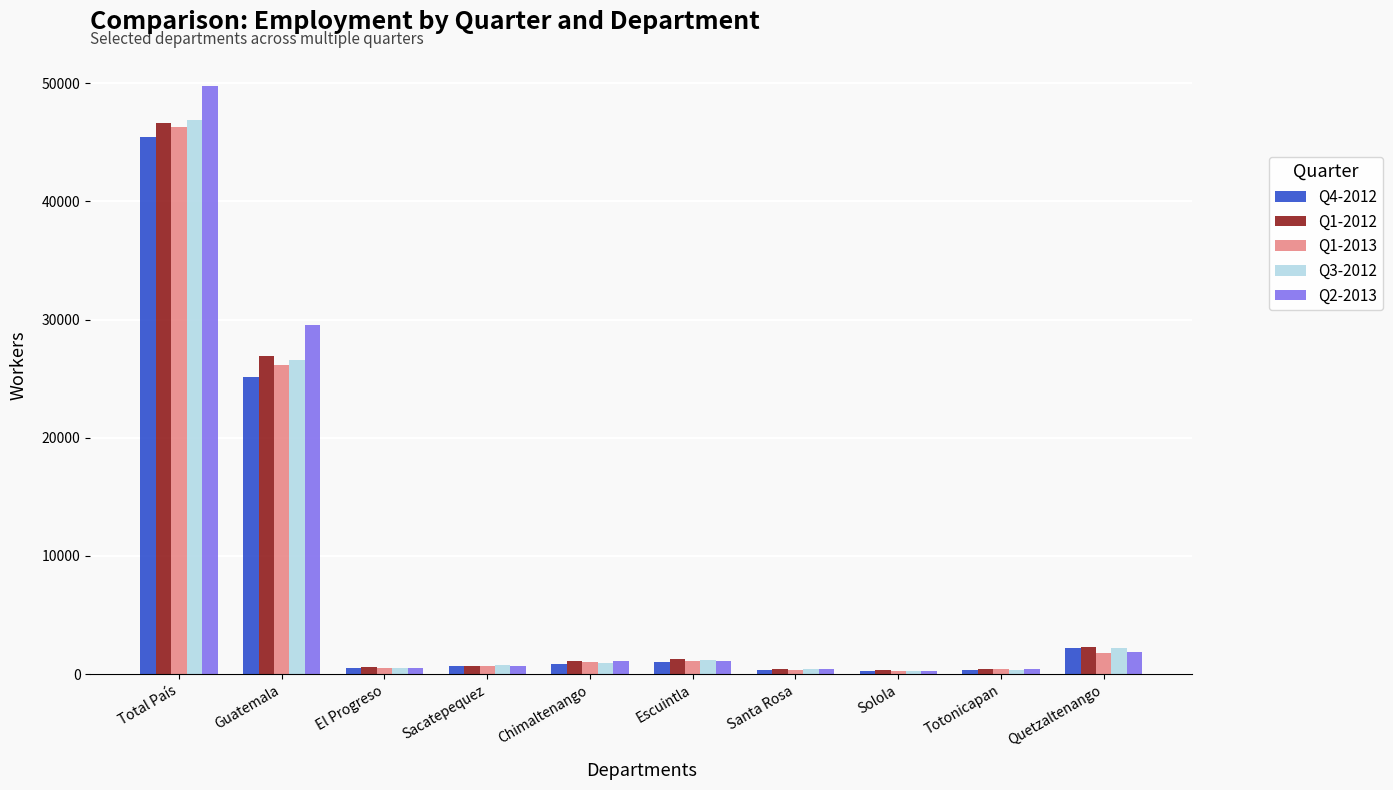

What is the sum of the Q1-2012 values at Totonicapan and Santa Rosa?

898